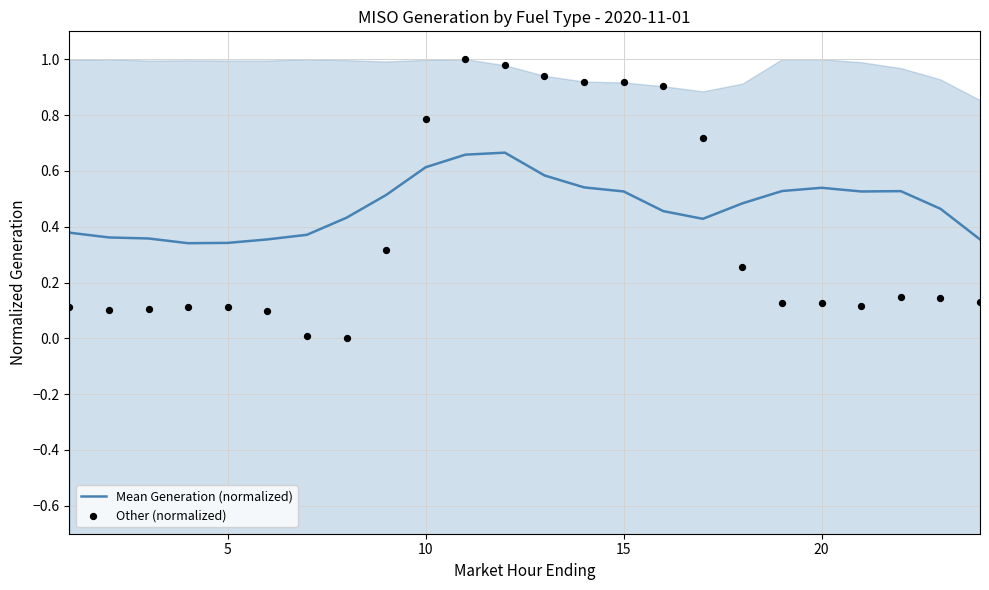

Which series has the widest spread of Y values?

Other (normalized)